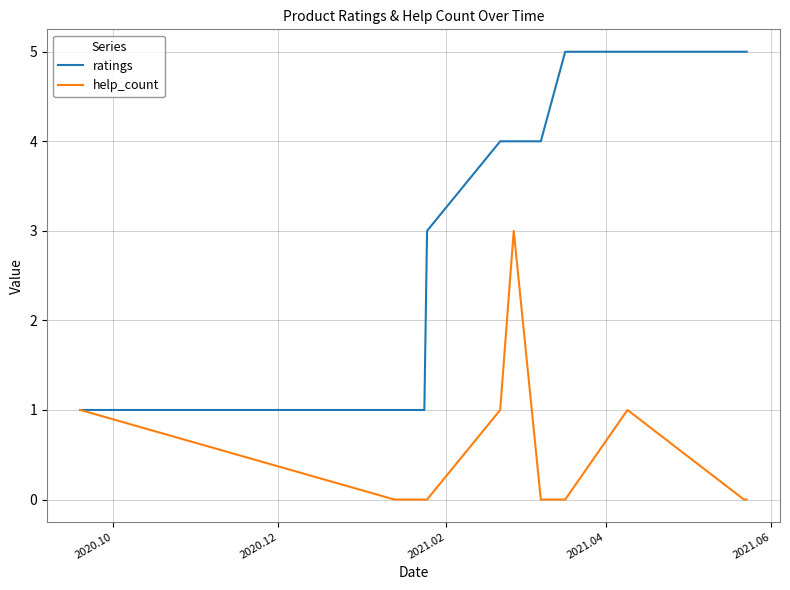

Rank the series at 2020.10 from highest to lowest value.

ratings, help_count